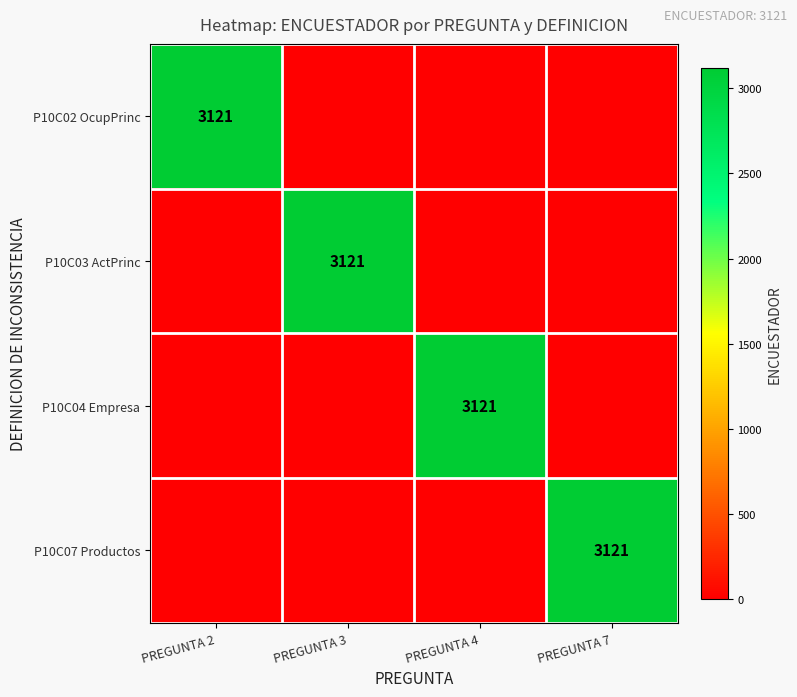

Is it true that P10C04 Empresa equals 3121 at PREGUNTA 4?

True